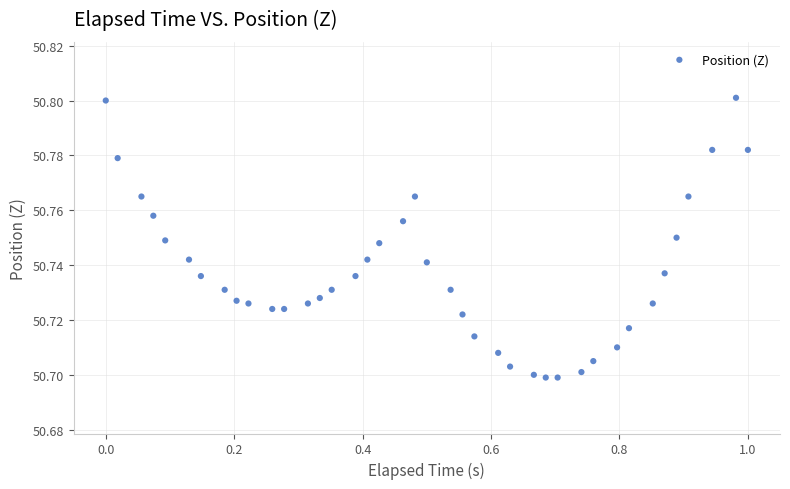

What is the range of X values (max minus min)?

1.0